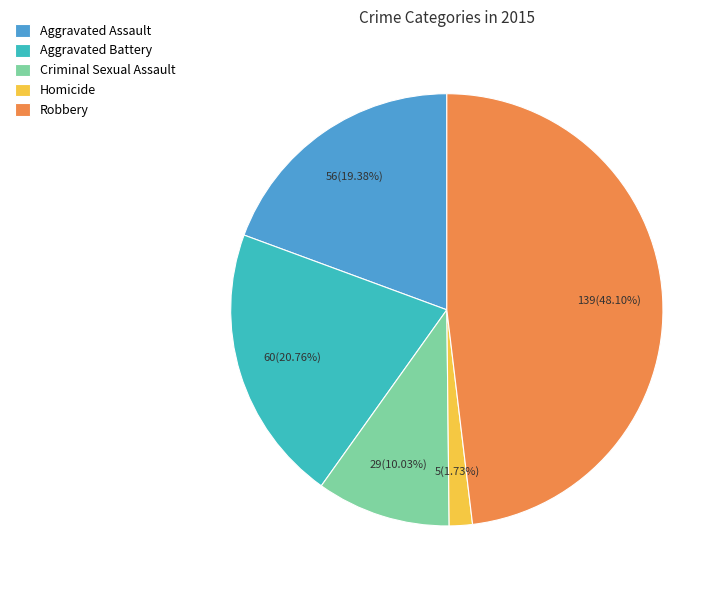

What is the smallest slice in the pie chart?

Homicide